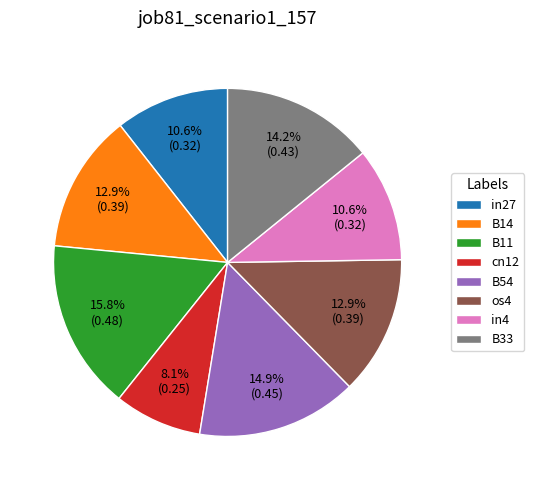

The in27 slice represents 1% of the pie. True or false?

False